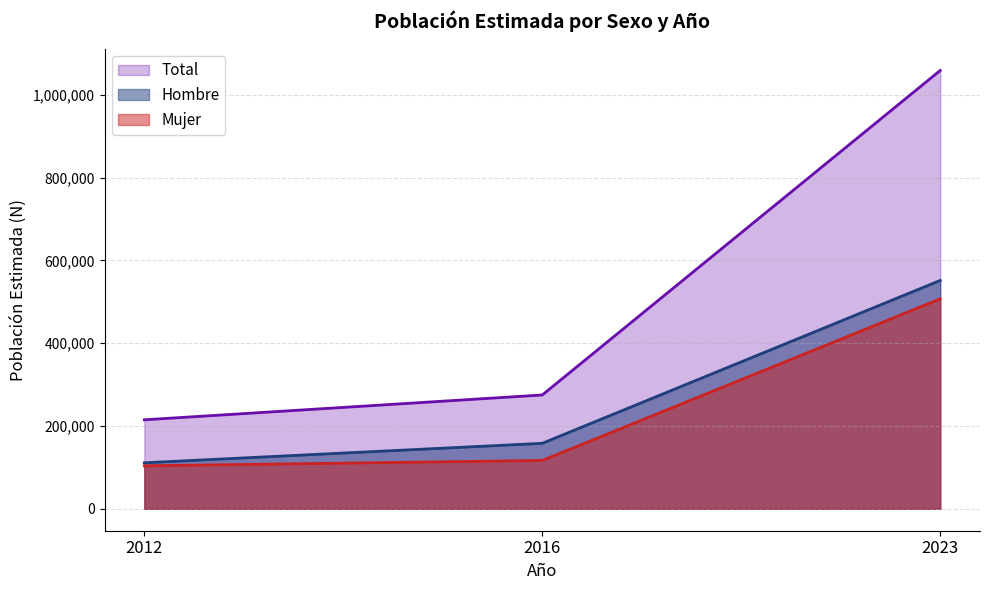

Does the chart display data point markers on the line(s)?

No